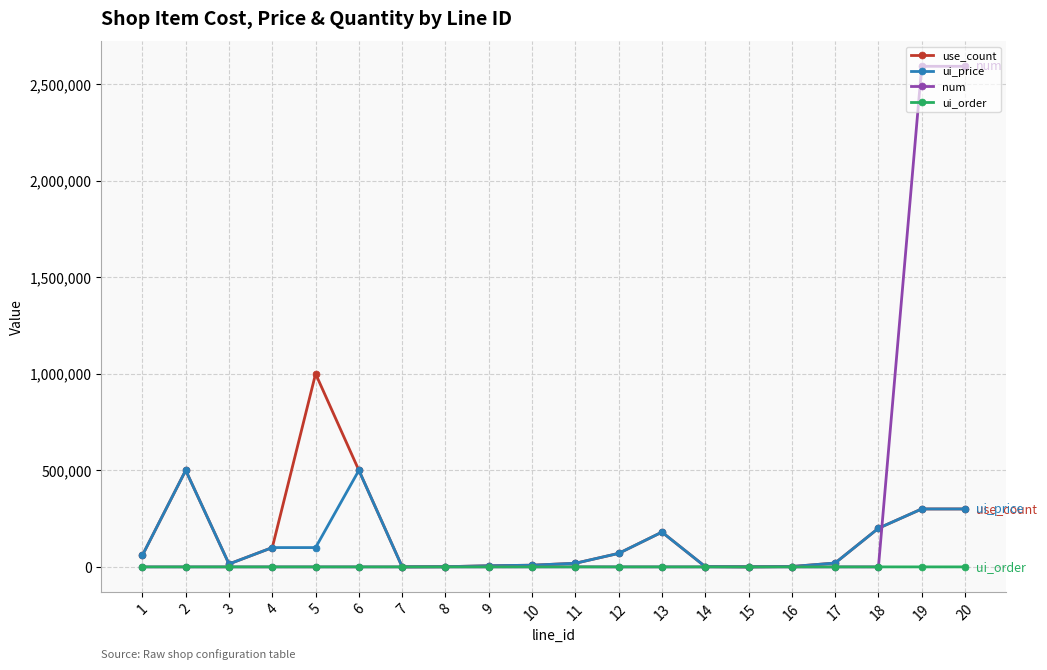

Which series has the largest range (max minus min)?

num